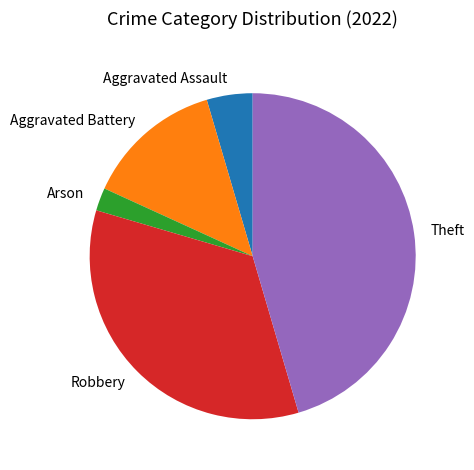

Between Arson and Aggravated Assault, which is larger?

Aggravated Assault